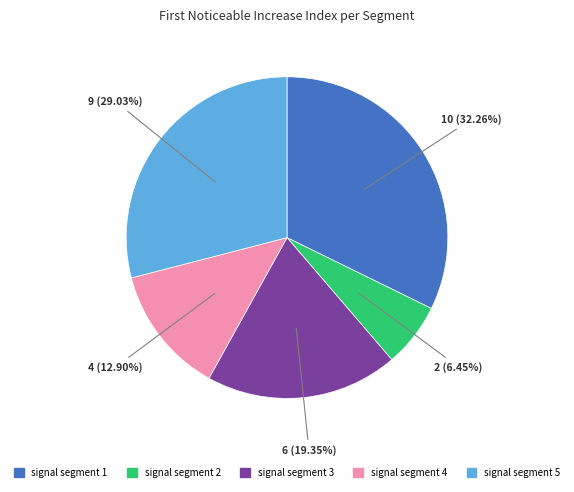

Is the sum of signal segment 2 and signal segment 3 greater than half?

No